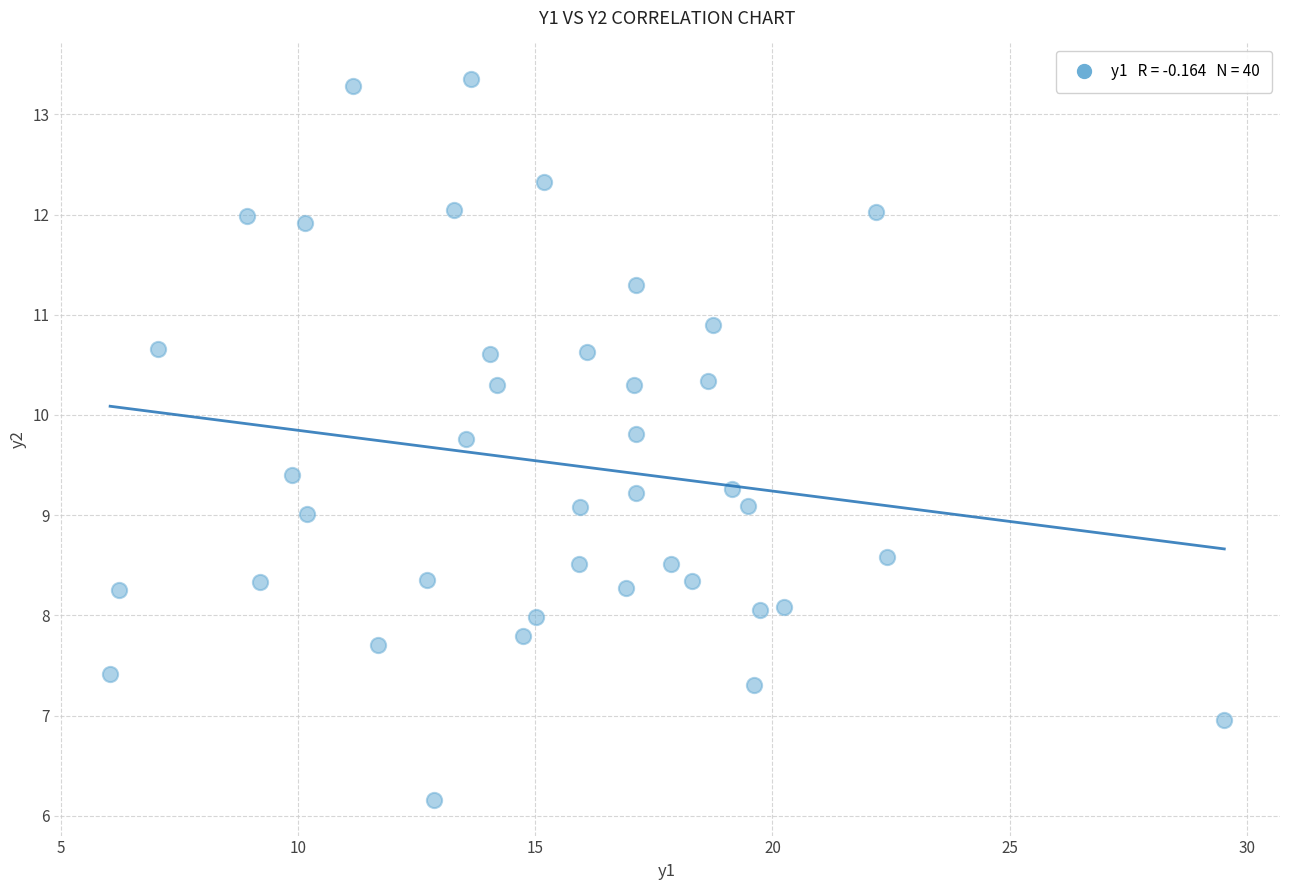

What is the range of Y values (max minus min)?

7.2